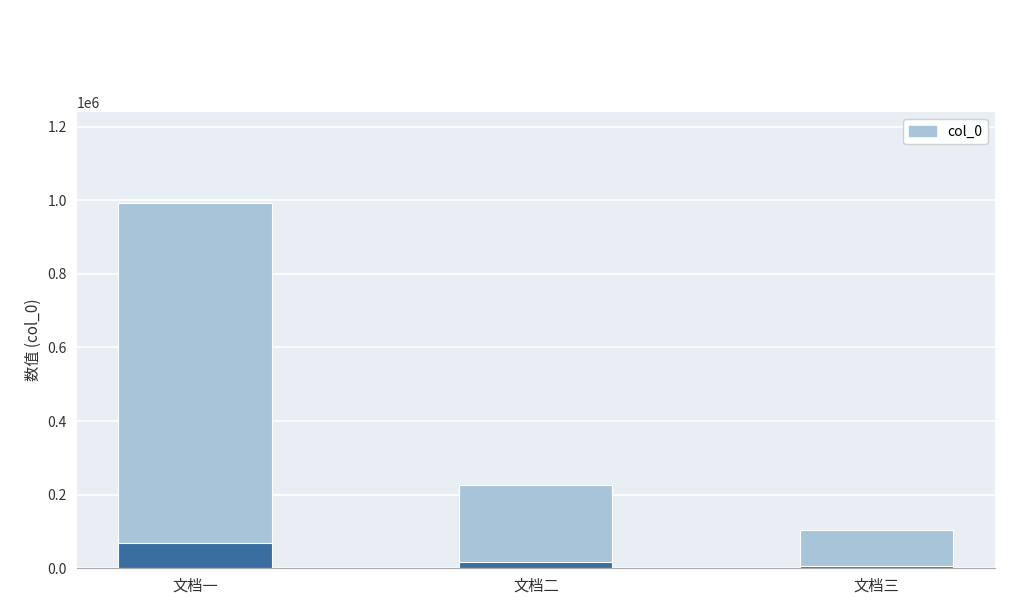

Approximately how many times larger is the value at 文档二 compared to 文档一?

0.2